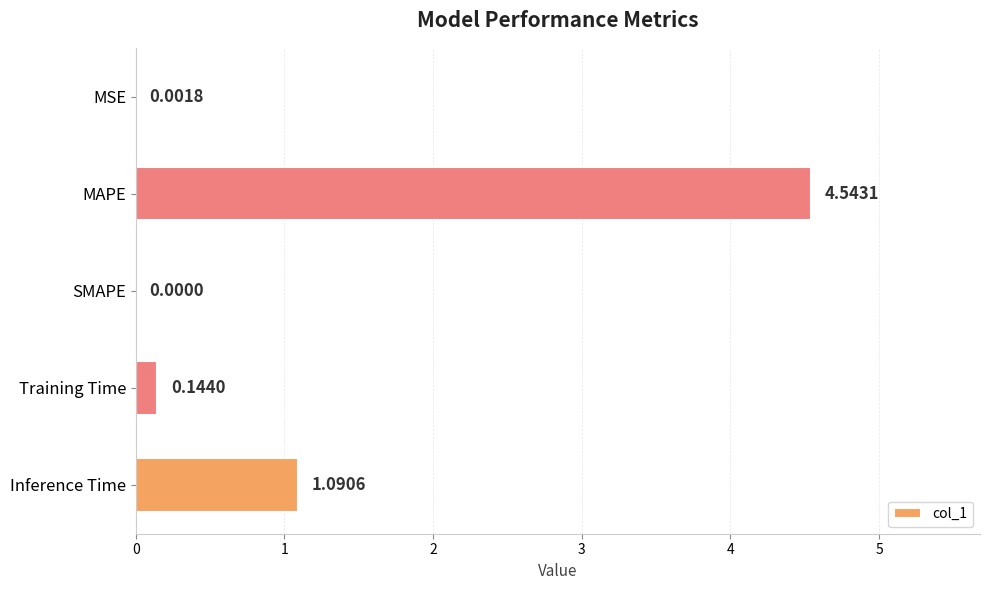

Which label corresponds to the largest value in the chart?

MAPE